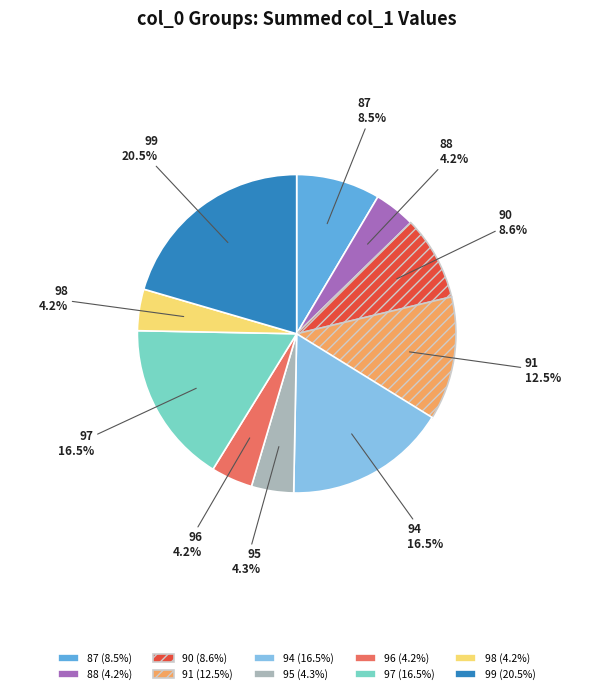

Count the number of slices in the pie.

10